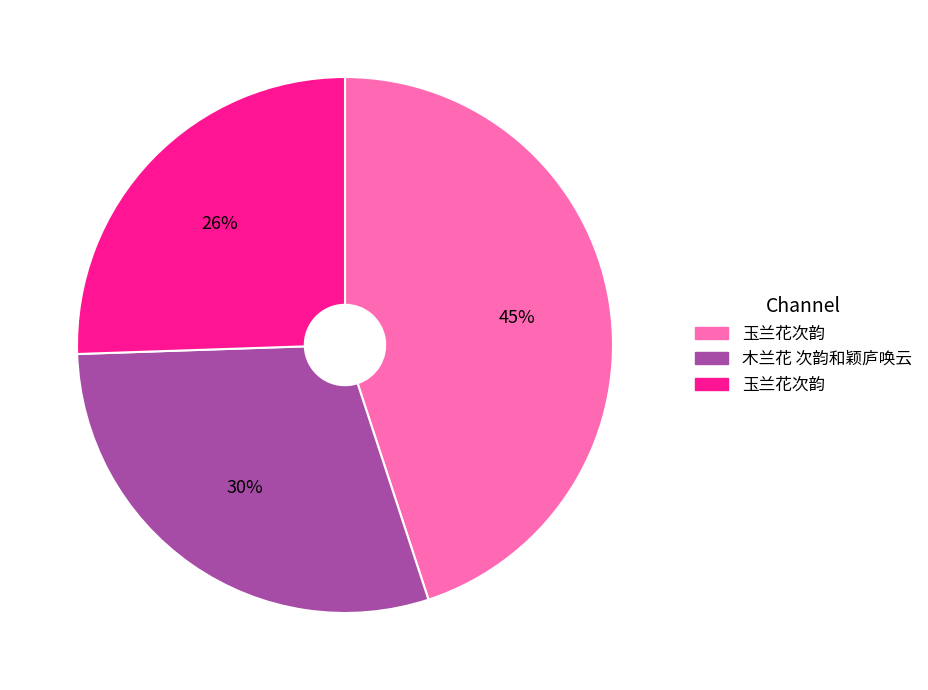

Is there any slice that represents more than half of the pie?

No